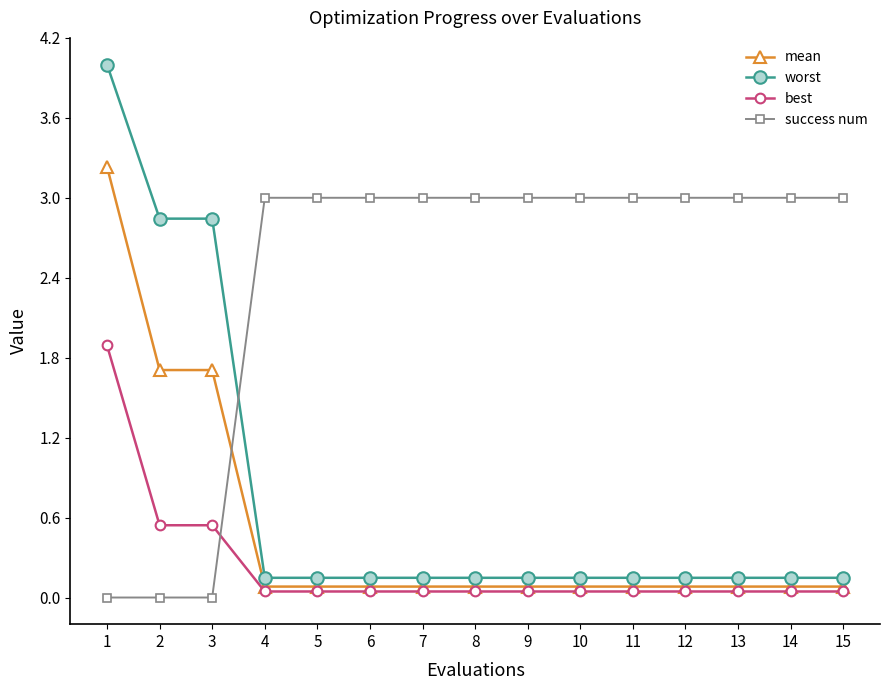

What is the approximate value of mean at 2?

1.7